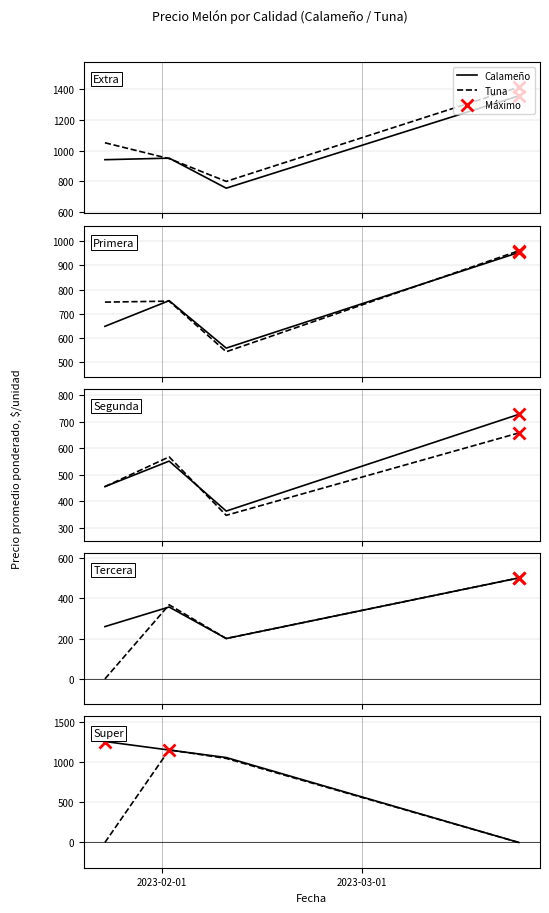

Does the chart display data point markers on the line(s)?

No